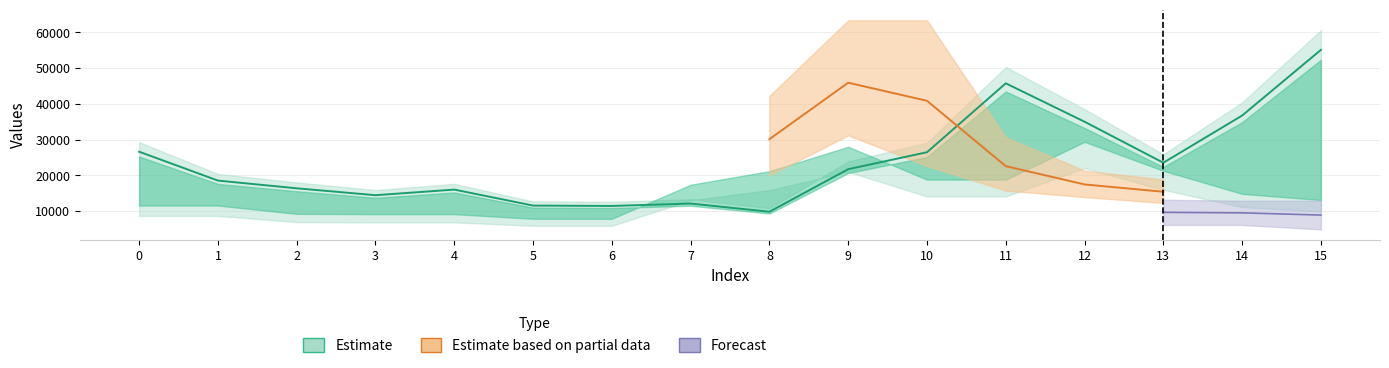

Which has a higher value, 13 or 12?

12